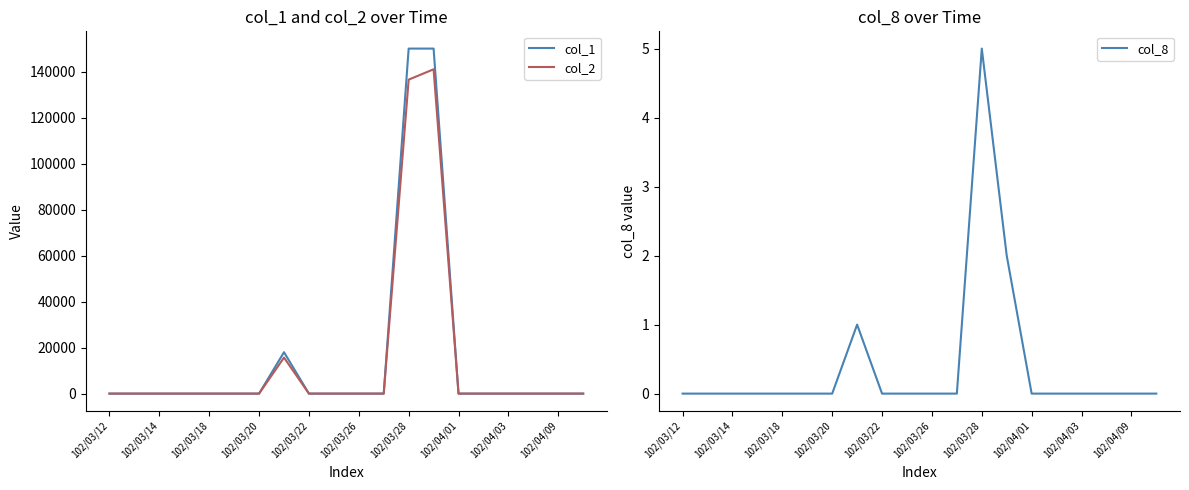

How many values in the col_8 series exceed 0?

3